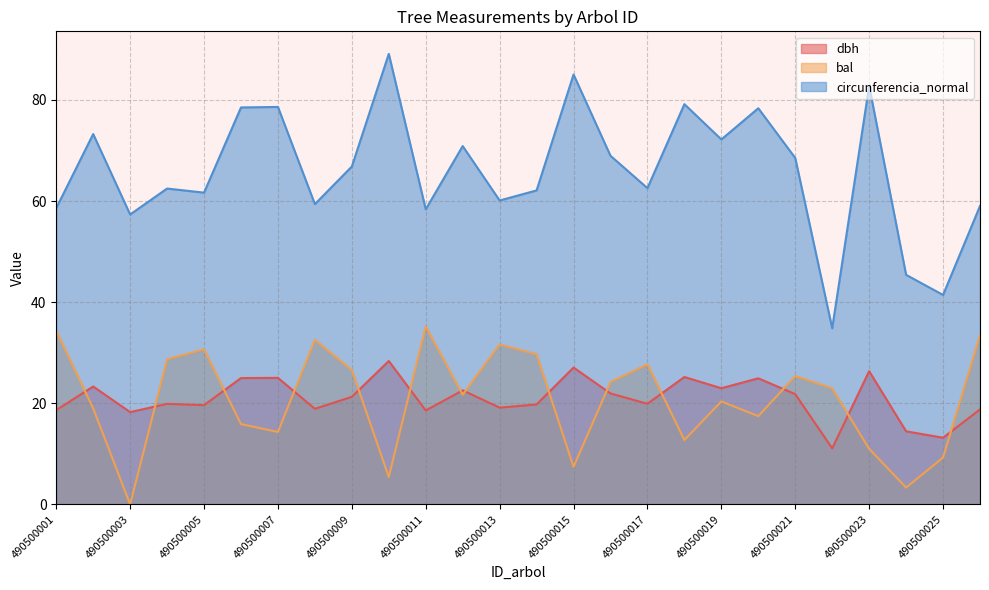

True or false: dbh and circunferencia_normal cross at least once.

False